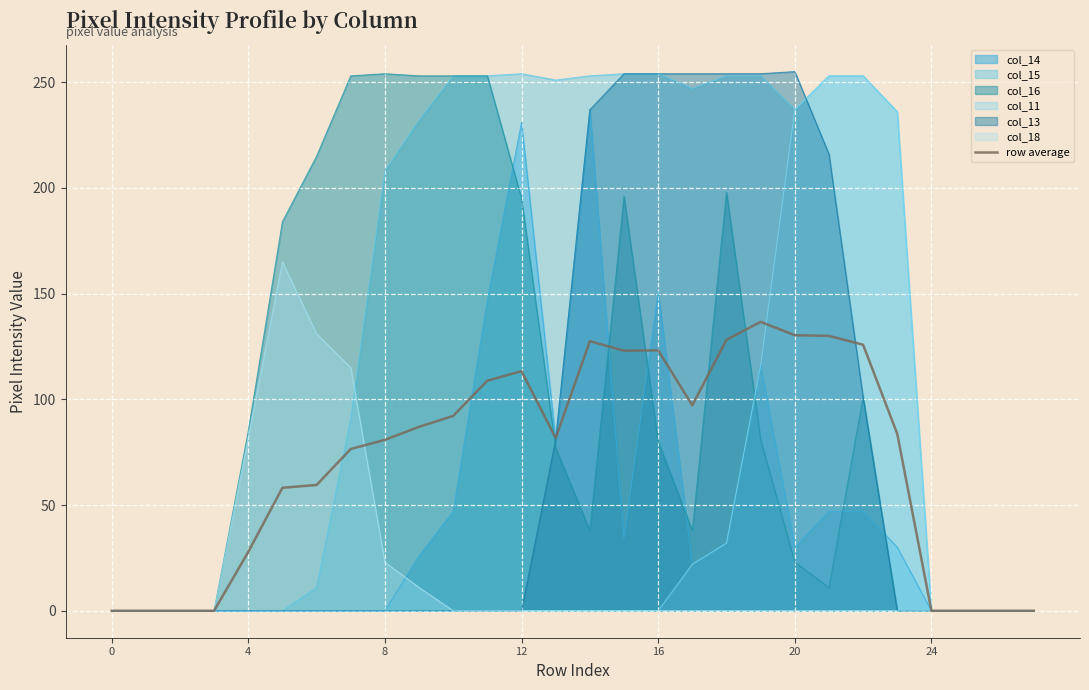

How many positive values are there?

20